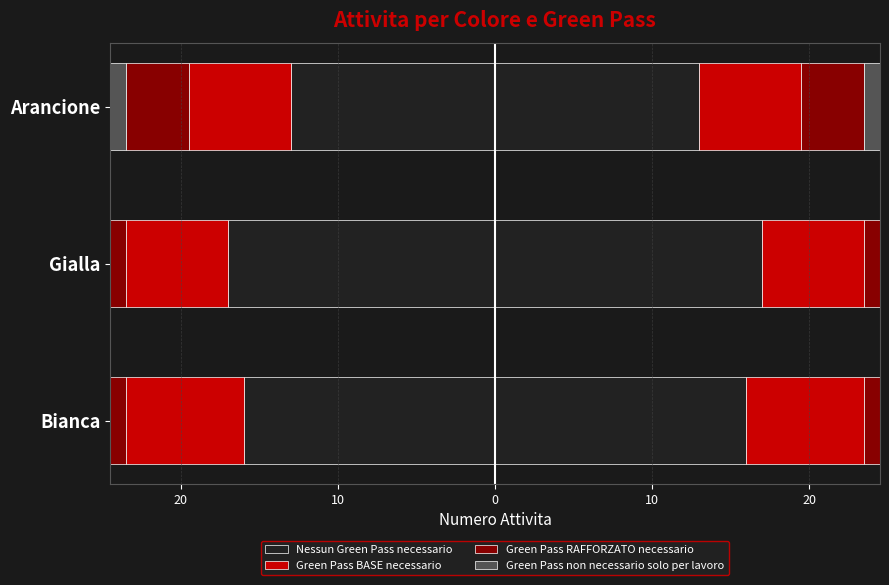

At Arancione, list the series in order from largest to smallest.

Green Pass non necessario solo per lavoro, Green Pass RAFFORZATO necessario, Green Pass BASE necessario, Nessun Green Pass necessario